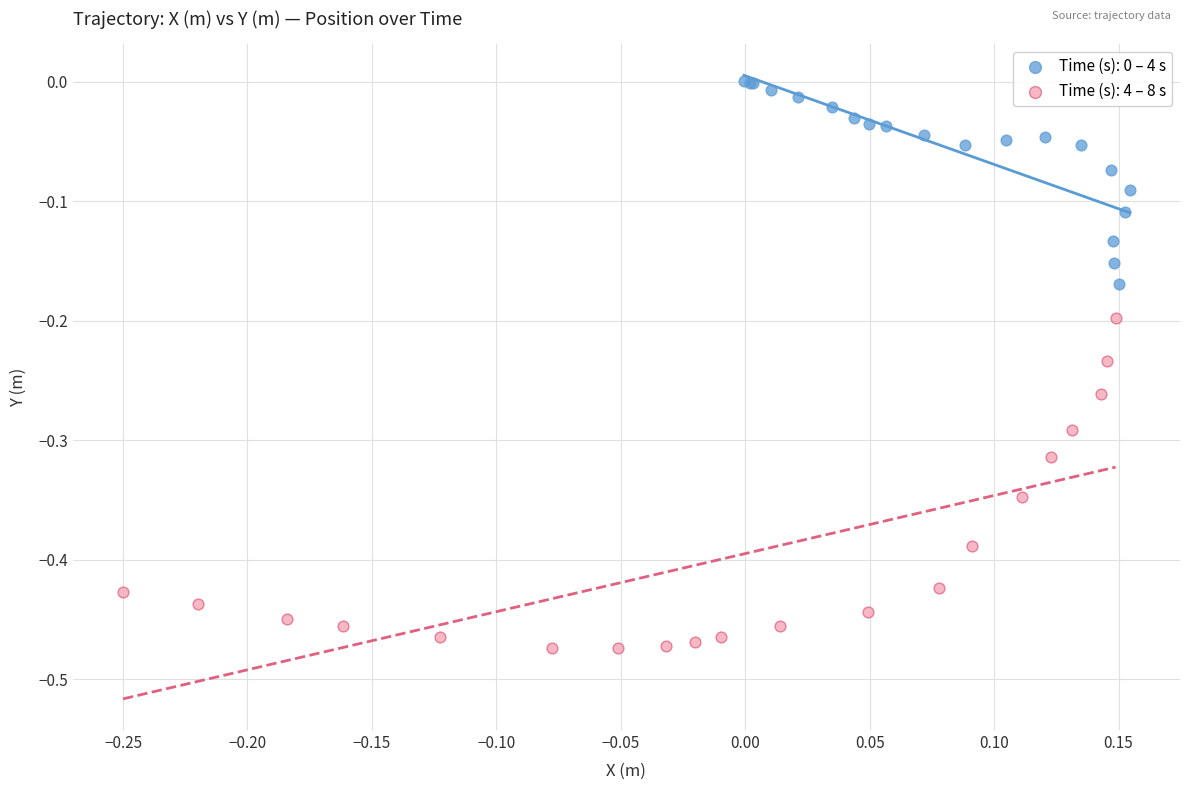

Which series has the largest Y range (max minus min)?

Time (s): 4 – 8 s